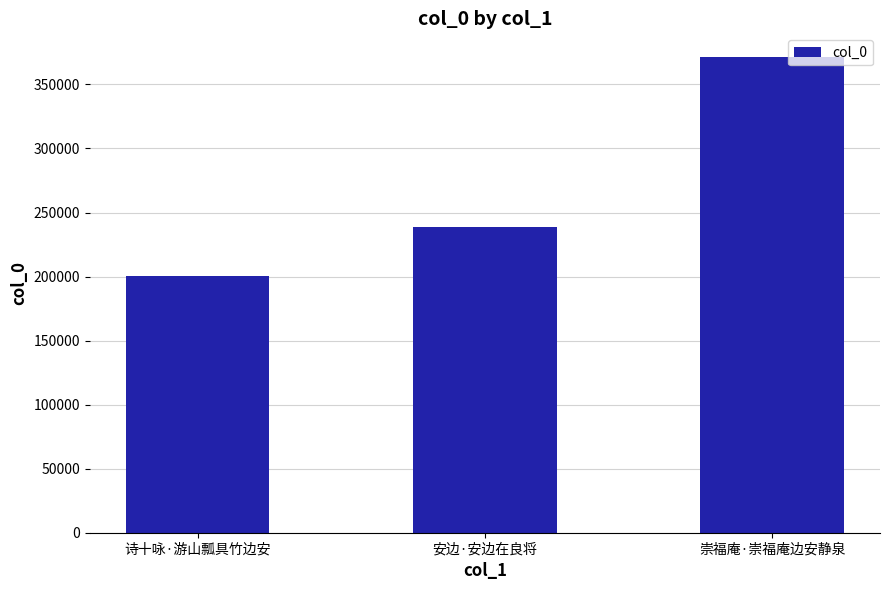

Which category has the highest value across all series?

崇福庵·崇福庵边安静泉